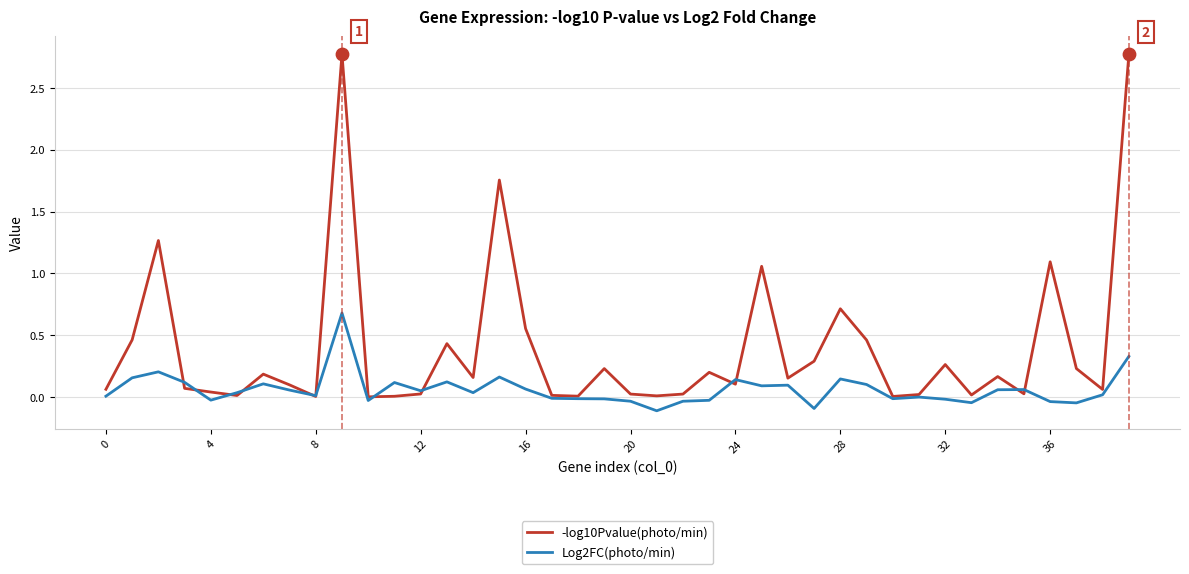

Which series has the largest total across all categories?

-log10Pvalue(photo/min)